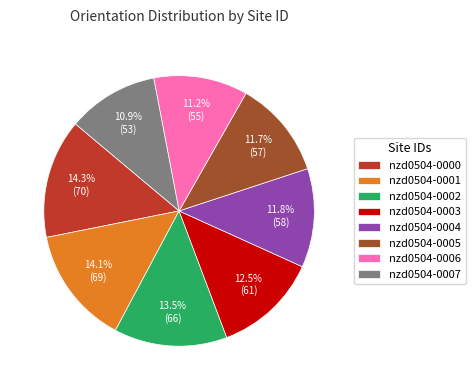

To the nearest percent, what is the combined percentage of nzd0504-0002 and nzd0504-0006?

25%